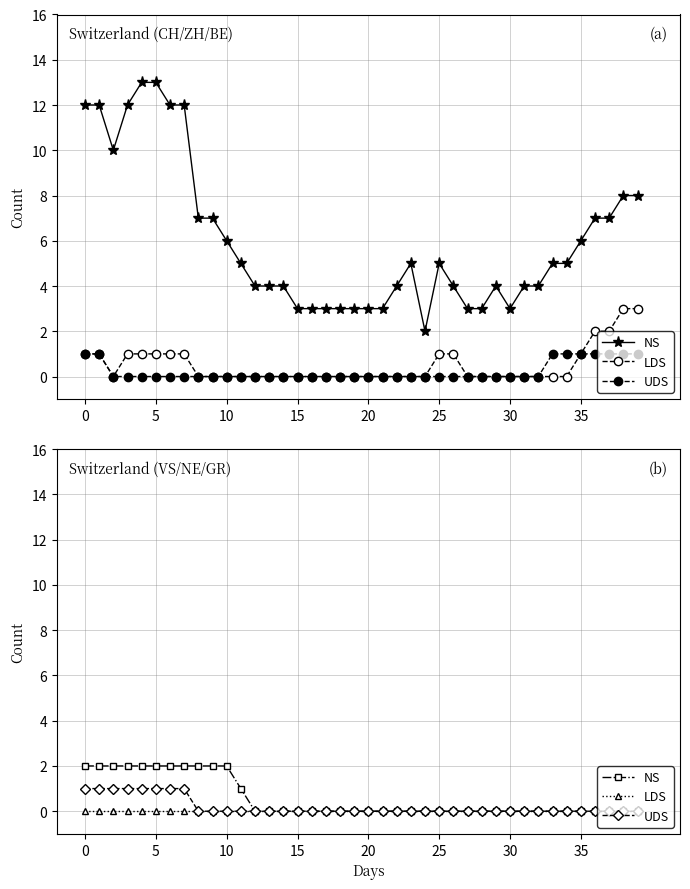

What are all the series names shown in the legend?

NS, LDS, UDS